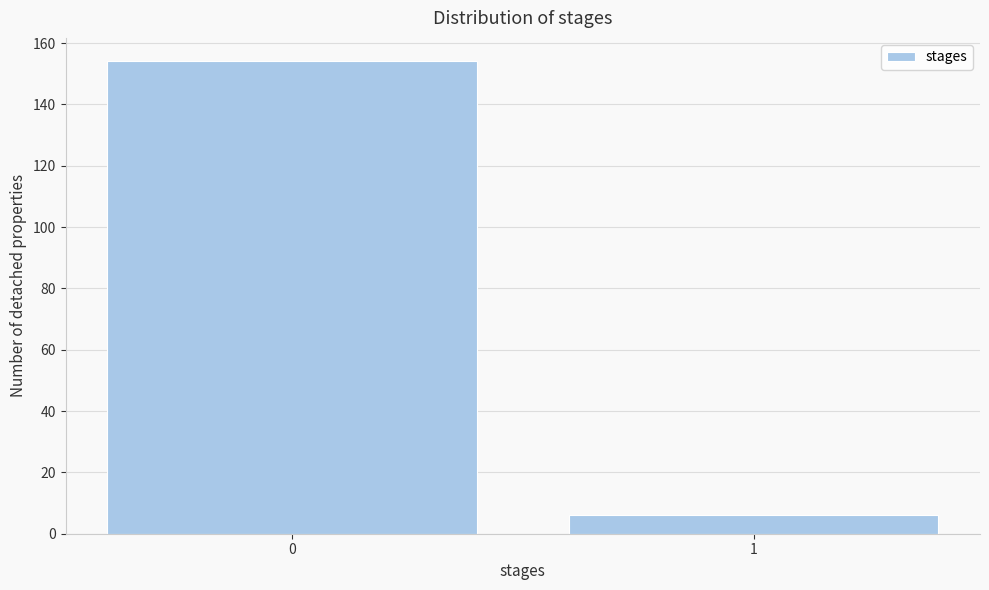

Reading left to right, transcribe all the data shown in this chart.

154	6